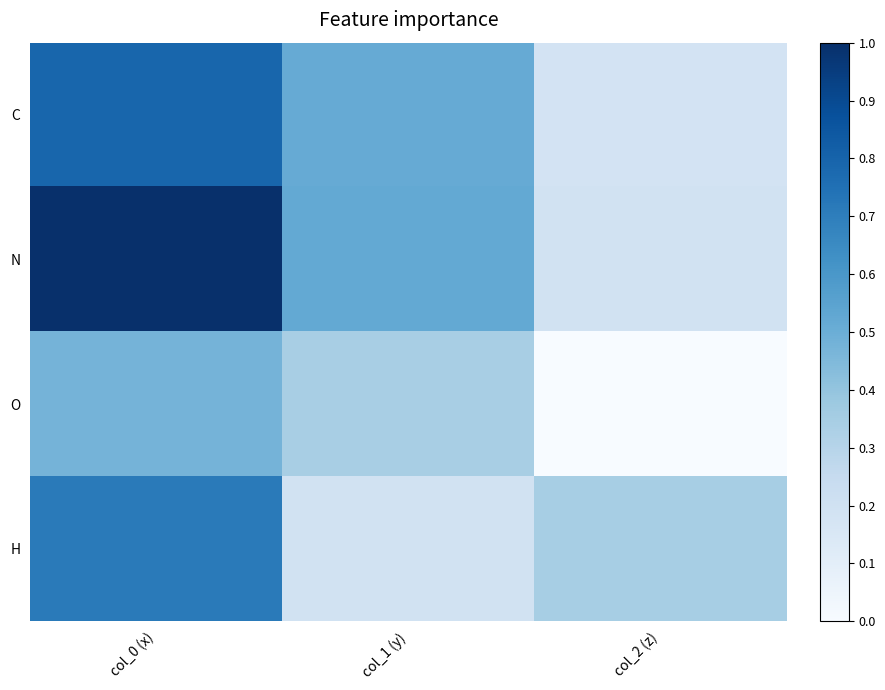

List the series in order of their overall mean, highest first.

N, C, H, O